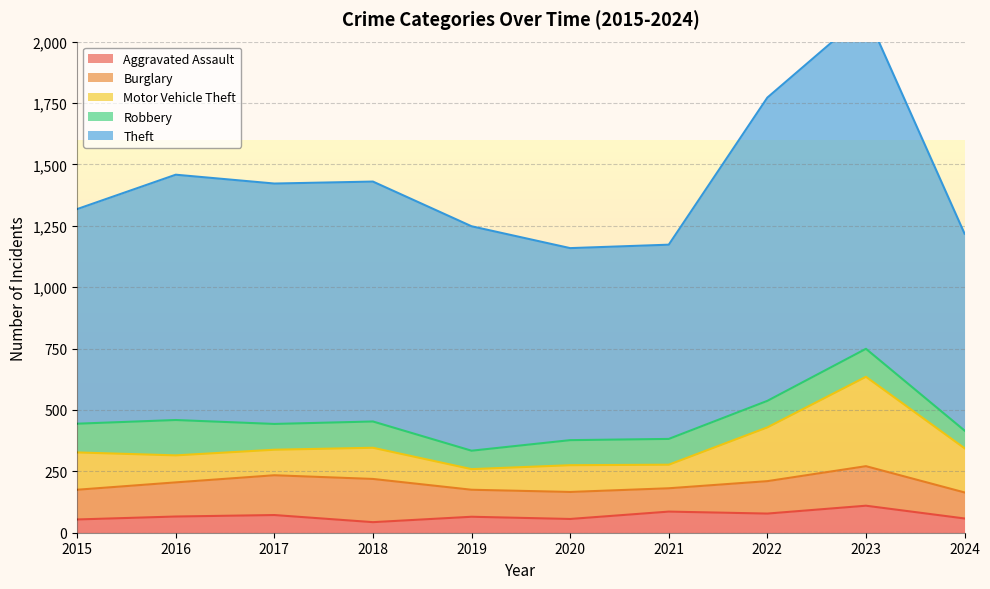

At which category does the chart reach its minimum across all series?

2018